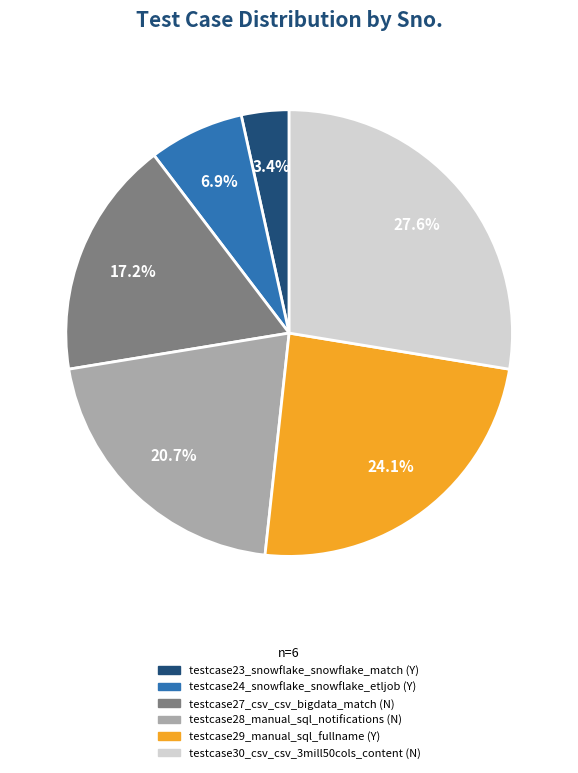

To the nearest percent, what is the difference between the largest and smallest slice percentages?

24%